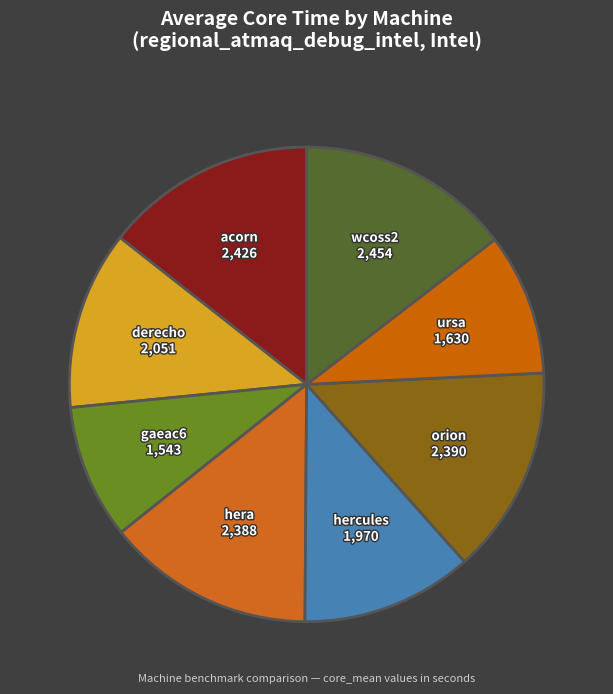

To the nearest percent, what is the average slice percentage?

12%